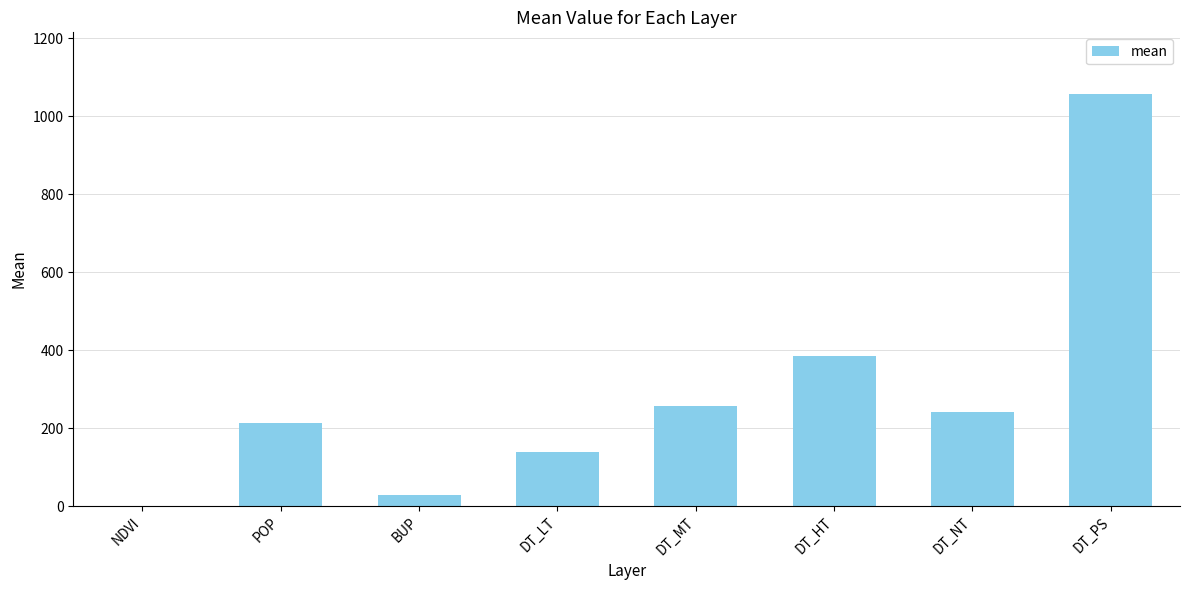

What is the greatest value displayed?

1057.2